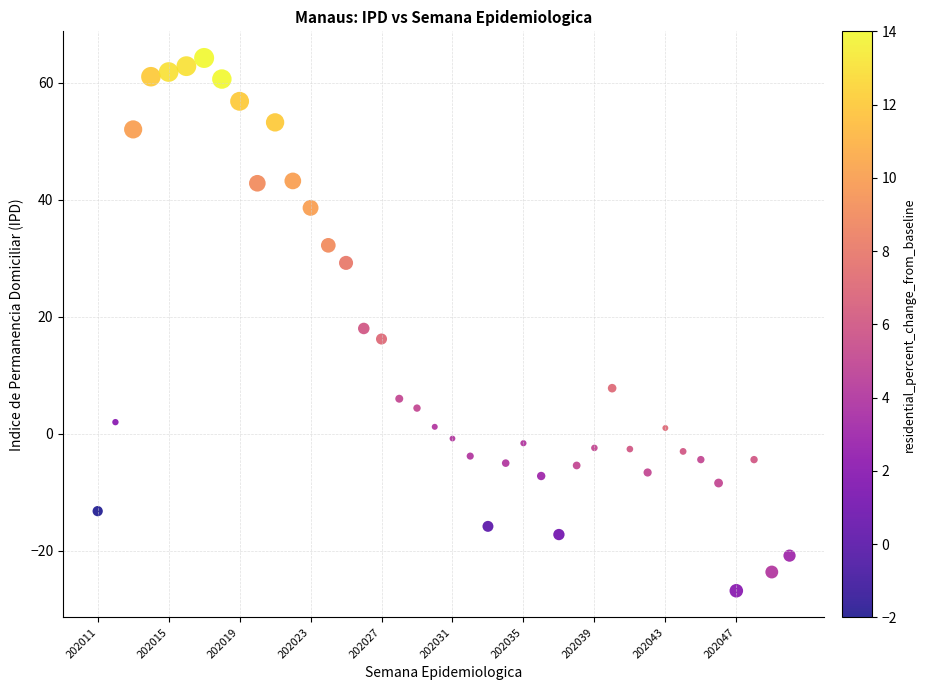

What is the range of Y values (max minus min)?

91.0